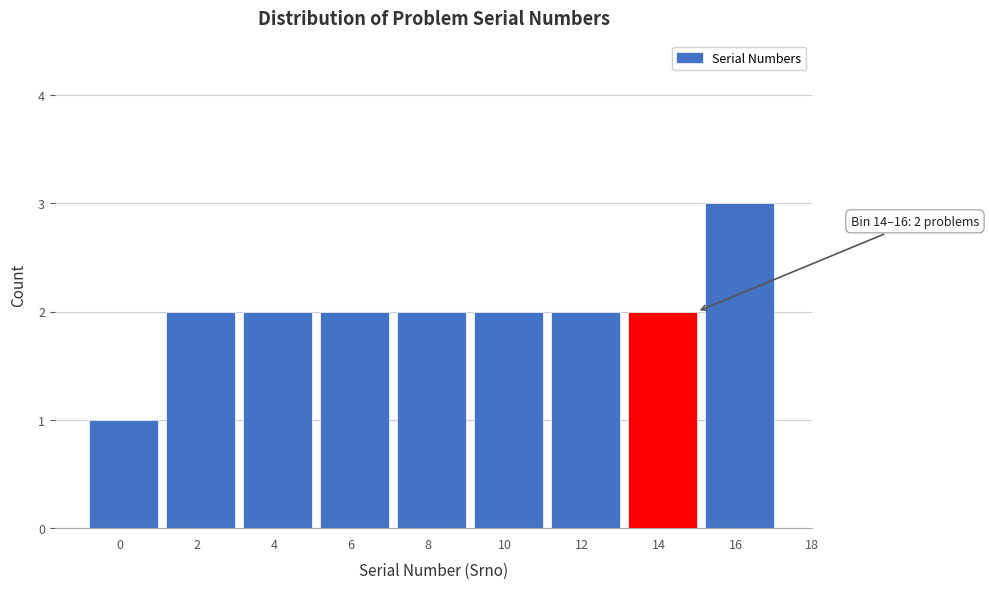

Reading left to right, transcribe all the data shown in this chart.

1	2	2	2	2	2	2	2	3